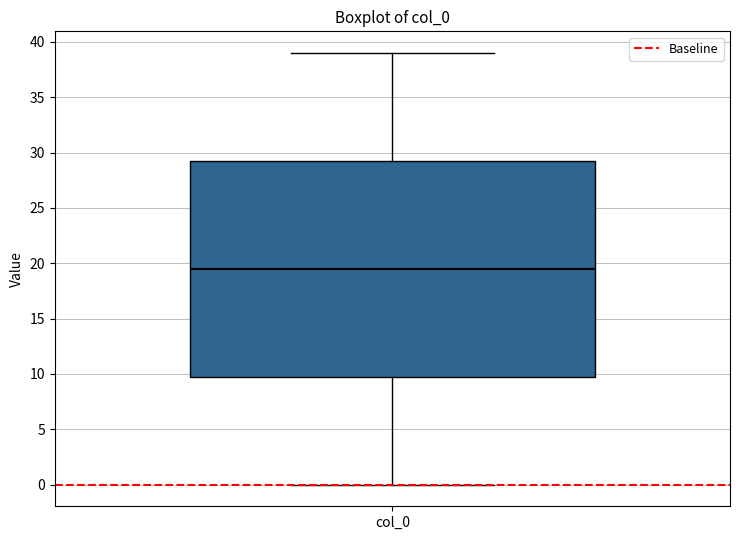

Read this box plot against the y-axis: the position of the median line, the range covered by the box, and the ends of both whiskers. The values are not printed on the chart, so give them approximately, as read against the axis.

median 19.5, box 10.0 to 29.5, whiskers 0.0 to 39.0